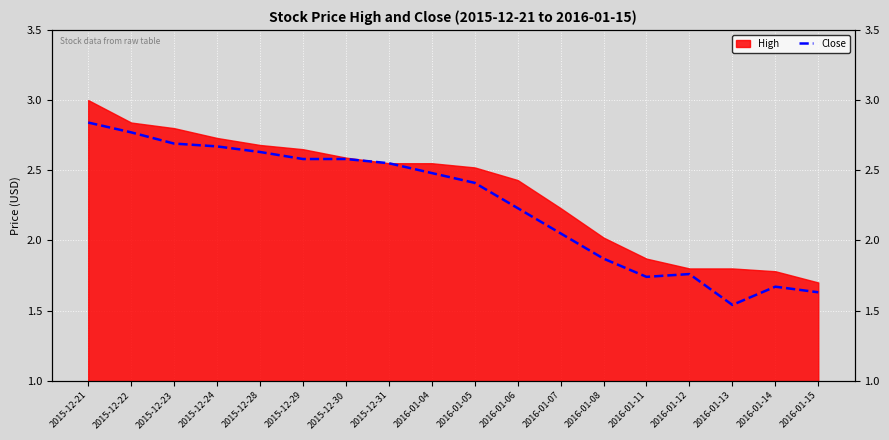

How many data points are less than 2?

6